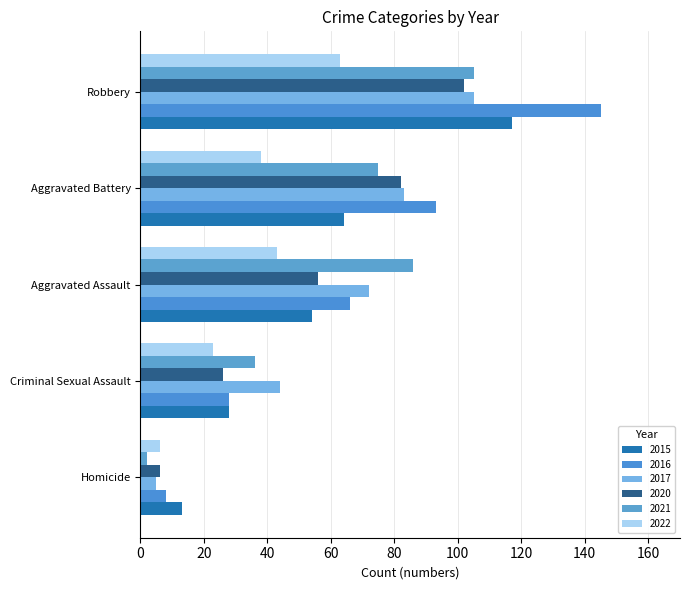

How many distinct data groups are displayed?

6